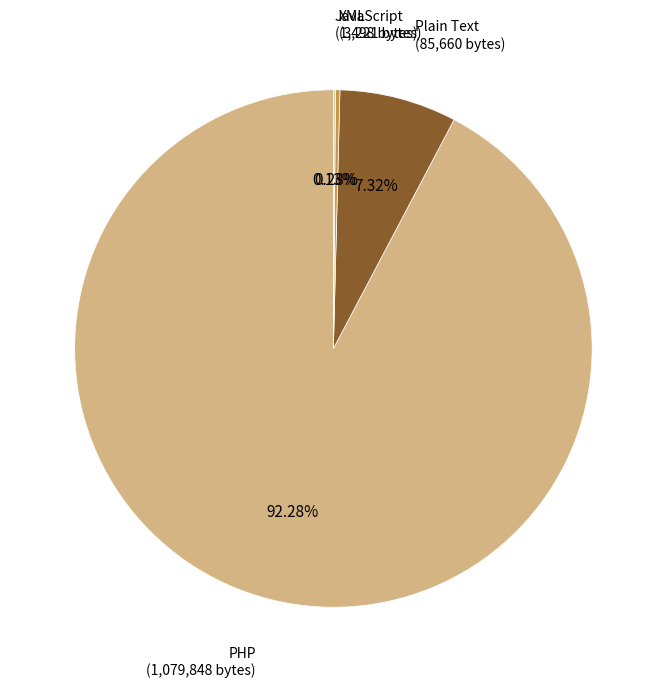

Does any single category account for the majority?

Yes